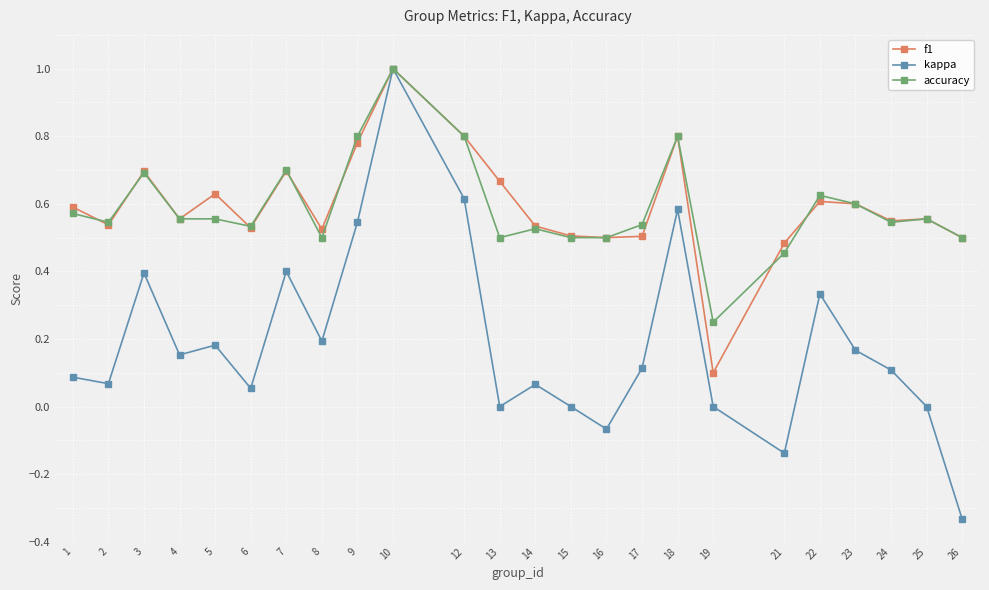

What is the maximum value shown in the chart?

1.0